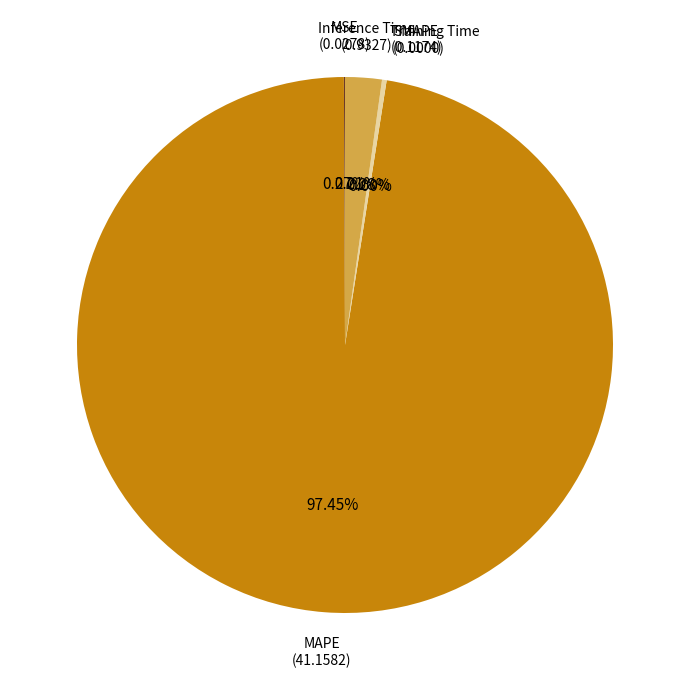

What percentage is the MAPE slice, to the nearest percent?

97%